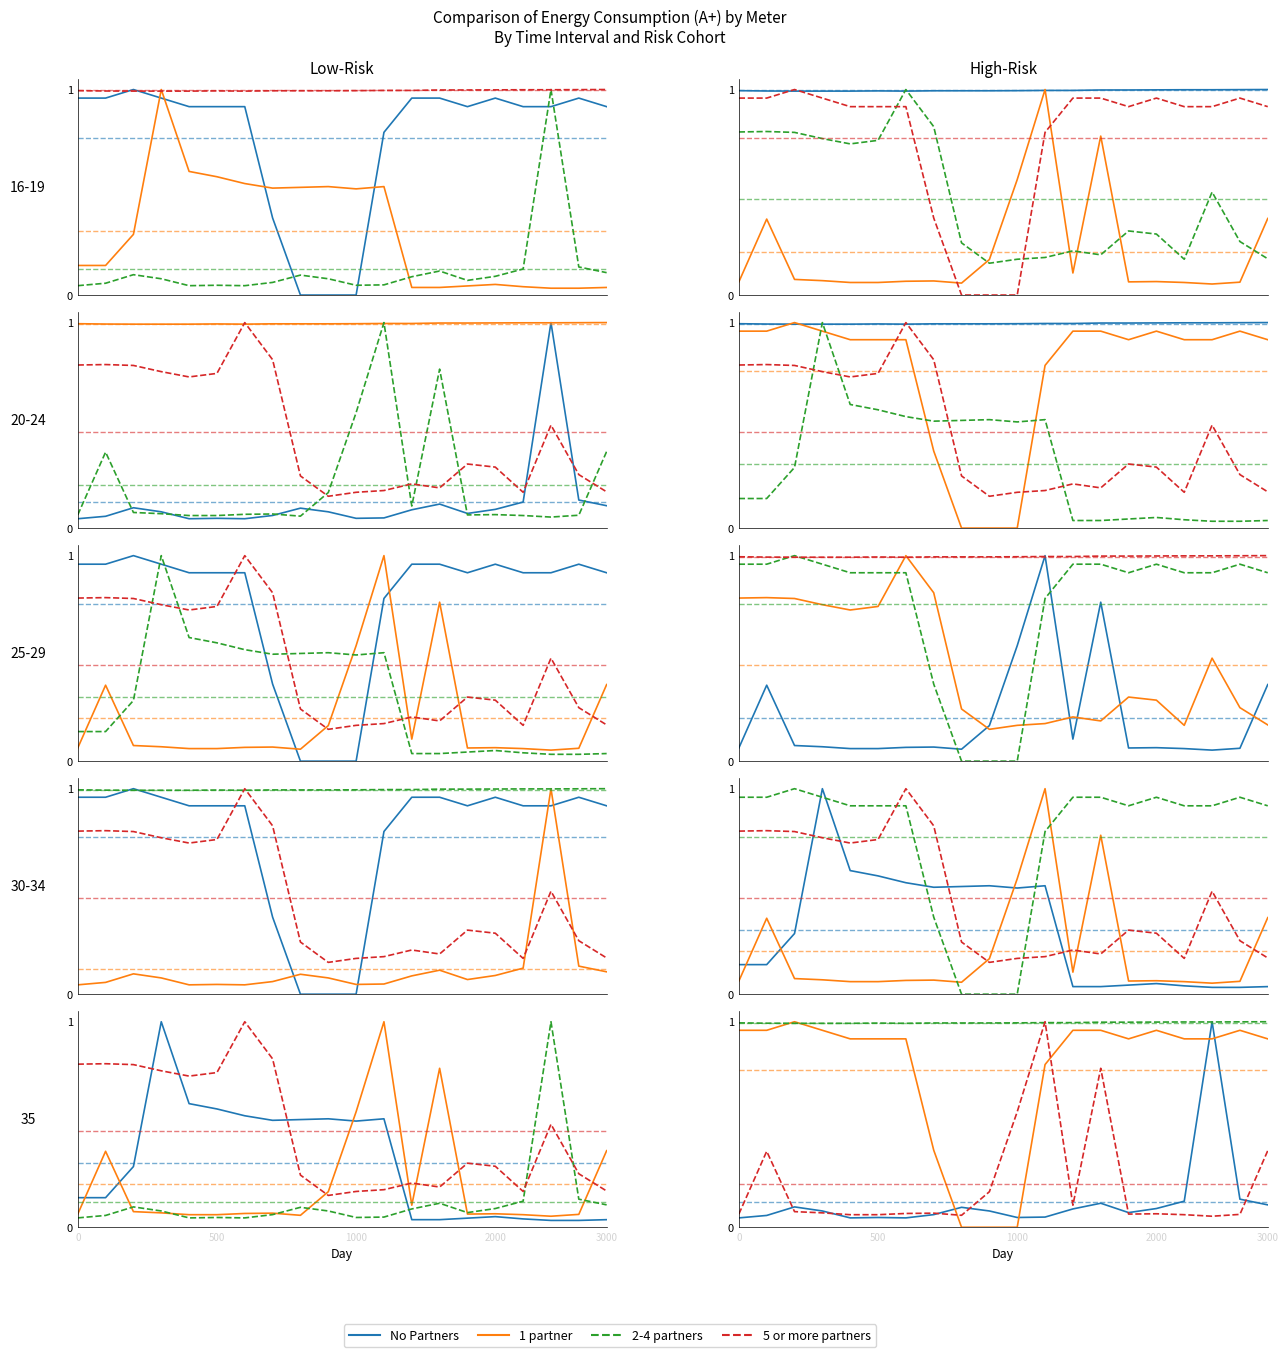

True or false: No Partners has more than 0 points higher than both neighbors.

True